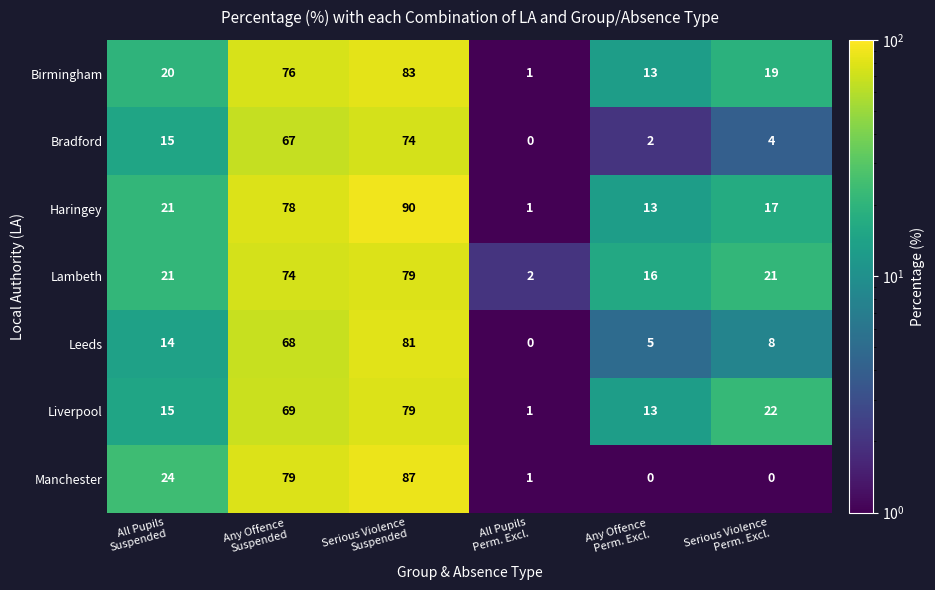

What is the highest value of the Liverpool series?

79